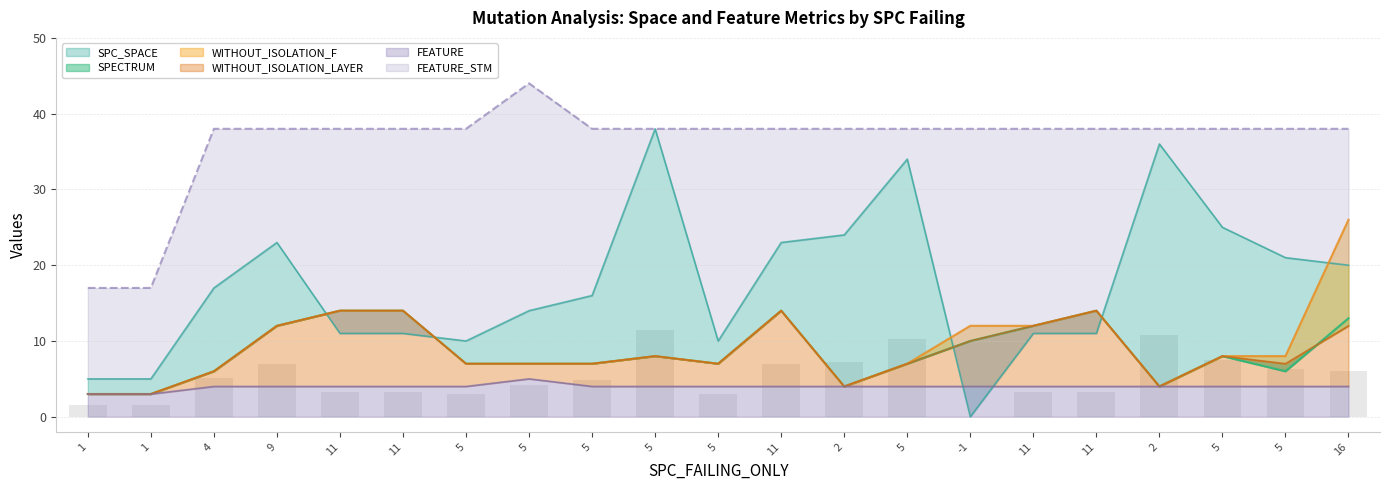

At which label is FEATURE closest to 4?

4